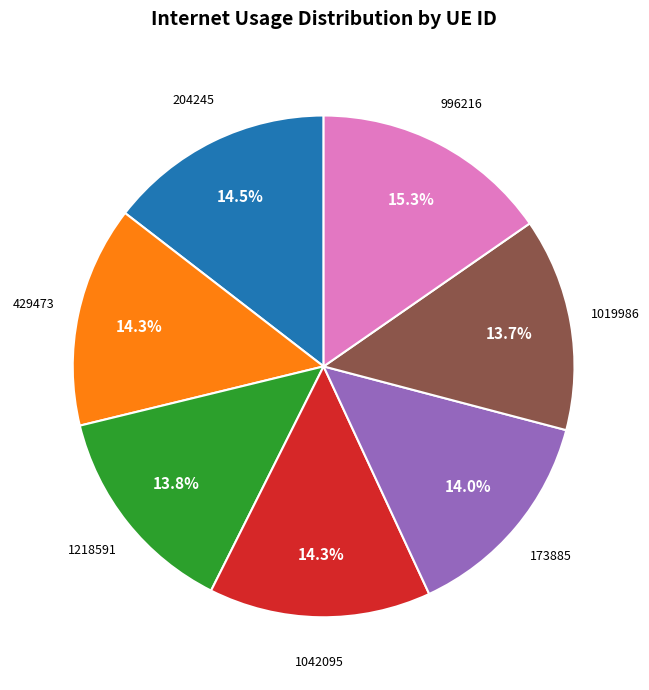

How many segments does this pie chart have?

7